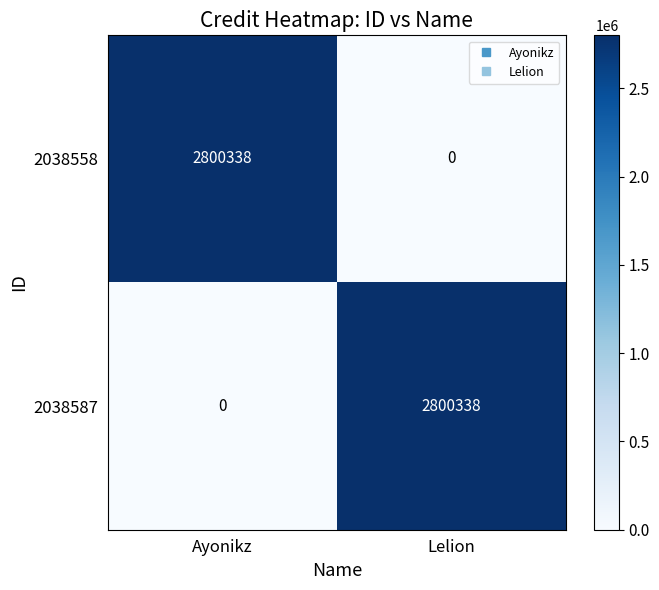

Rank the series at Ayonikz from highest to lowest value.

2038558, 2038587